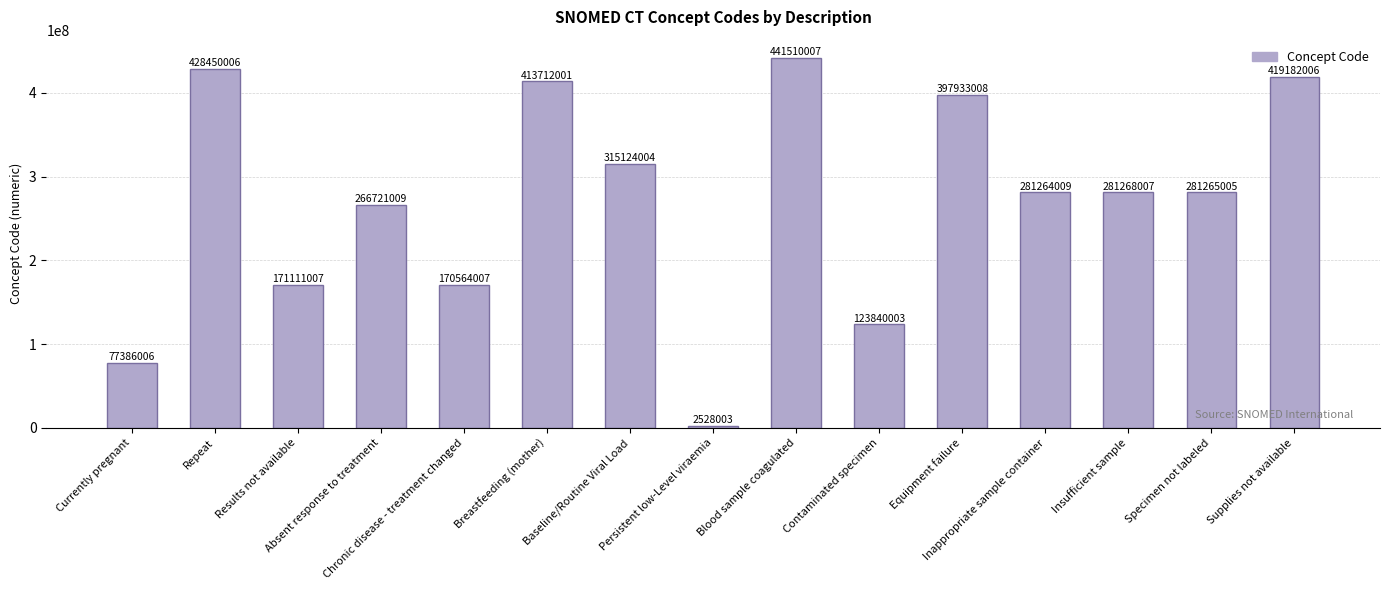

Reading left to right, list all the values displayed in this chart.

Currently pregnant=77386006	Repeat=428450006	Results not available=171111007	Absent response to treatment=266721009	Chronic disease - treatment changed=170564007	Breastfeeding (mother)=413712001	Baseline/Routine Viral Load=315124004	Persistent low-Level viraemia=2528003	Blood sample coagulated=441510007	Contaminated specimen=123840003	Equipment failure=397933008	Inappropriate sample container=281264009	Insufficient sample=281268007	Specimen not labeled=281265005	Supplies not available=419182006